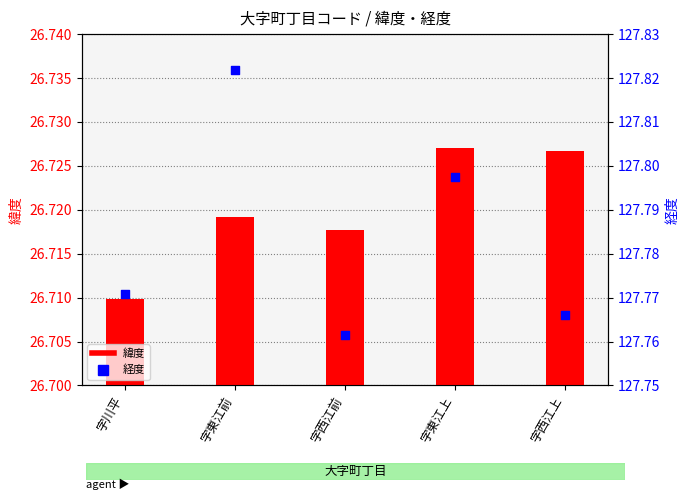

Which series reaches the minimum Y coordinate?

緯度